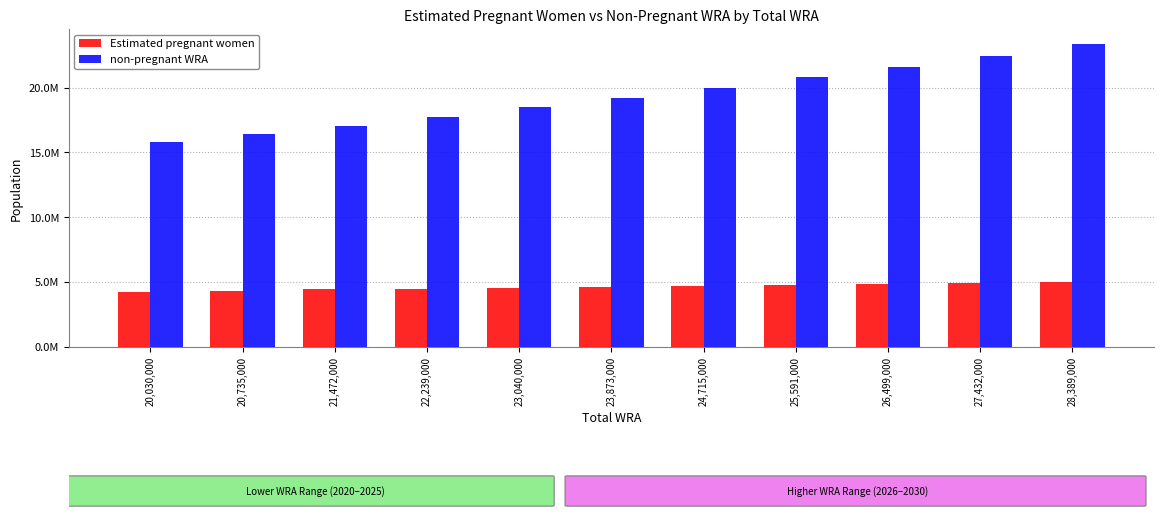

What is the label of the 10th bar from the left?

27,432,000